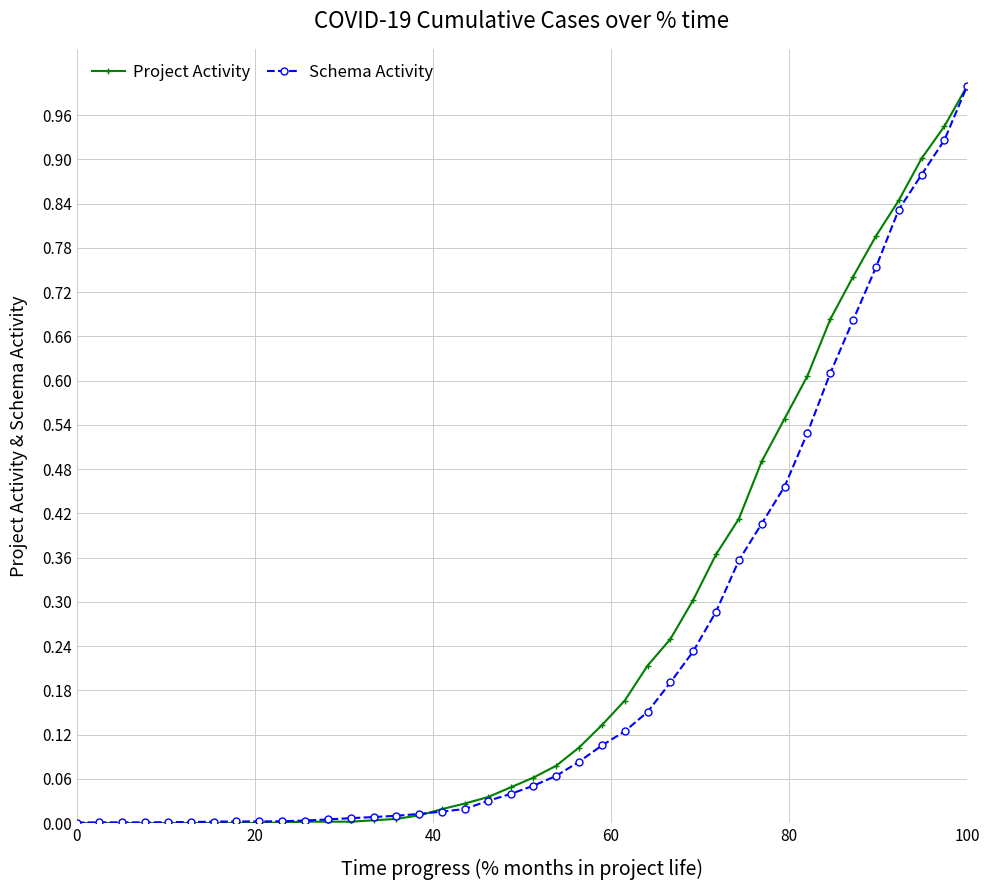

What is the maximum value for Schema Activity?

1.0